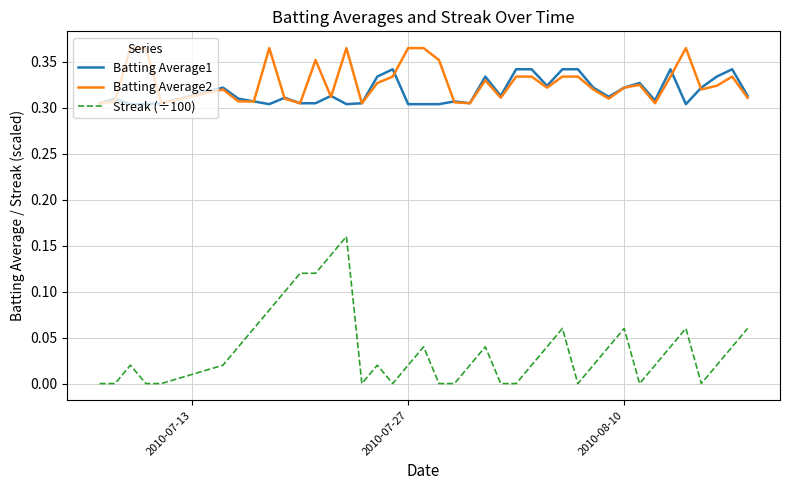

Which series has the largest range (max minus min)?

Streak (÷100)